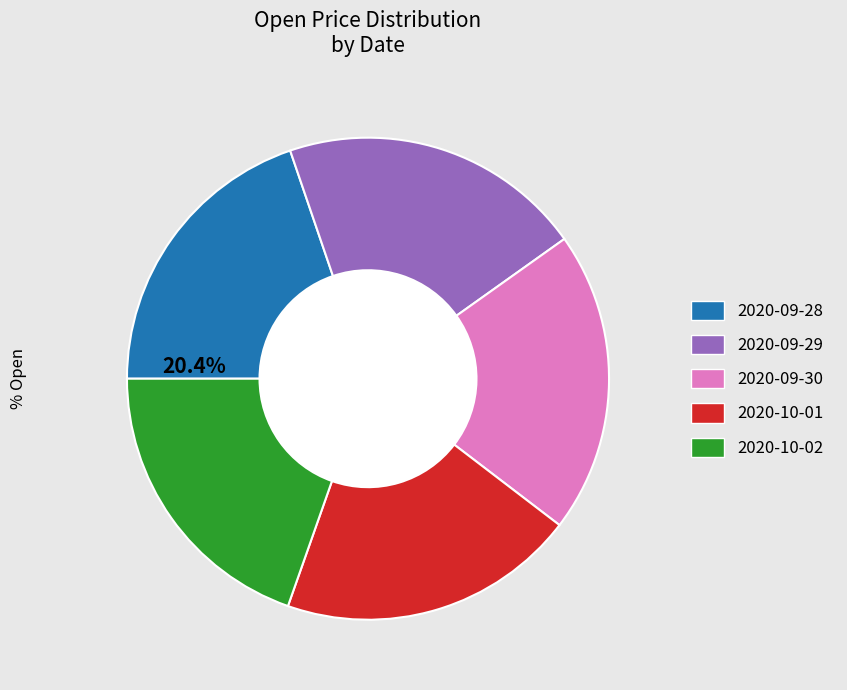

To the nearest percent, what is the combined percentage of 2020-10-01 and 2020-10-02?

40%